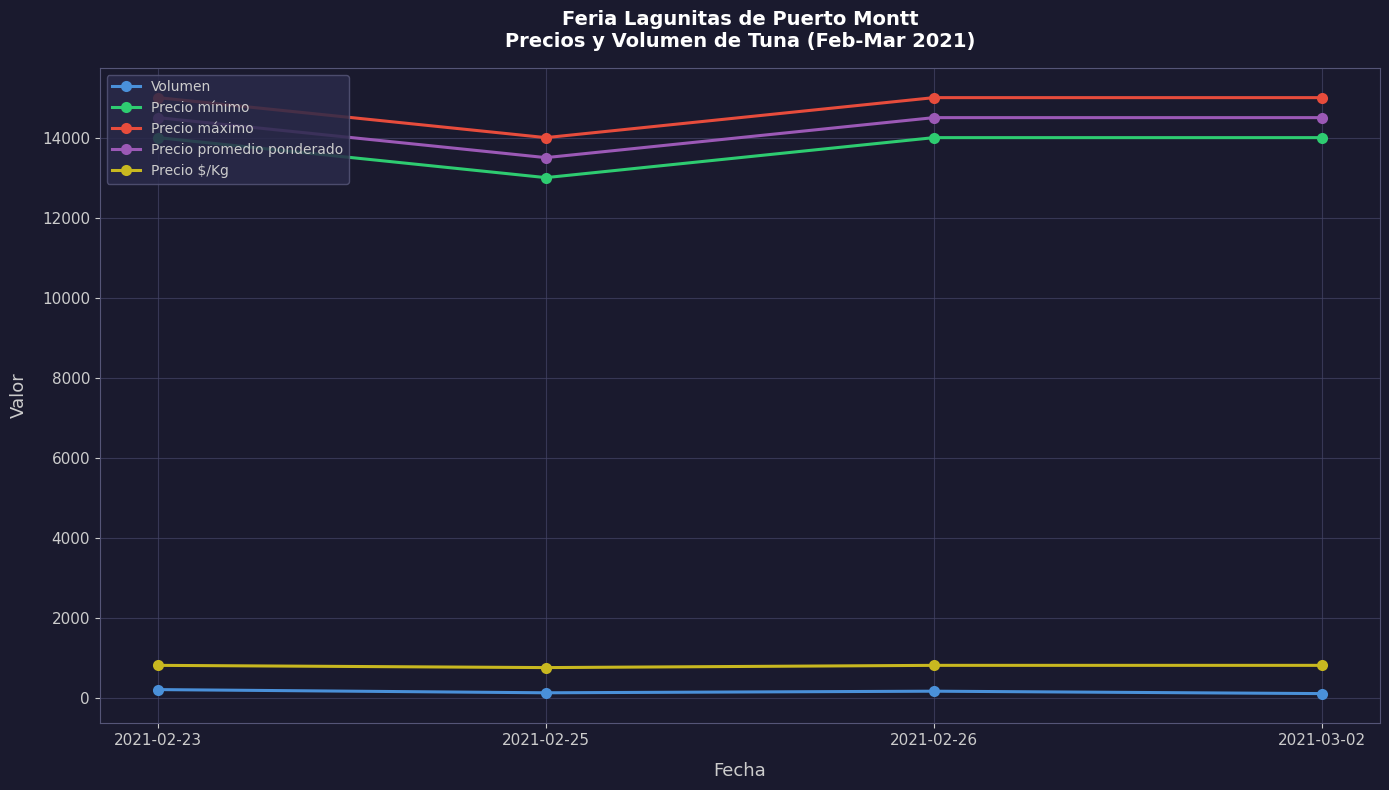

True or false: Volumen and Precio máximo cross at least once.

False